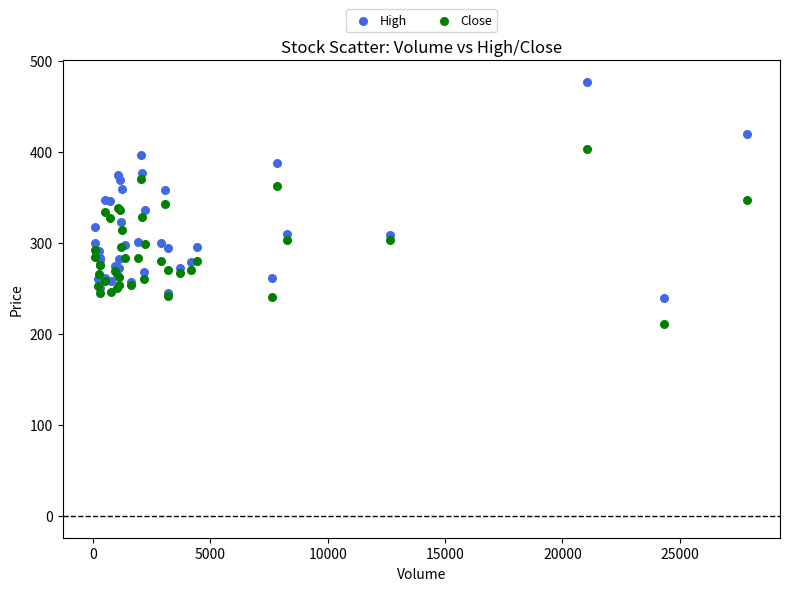

What is the X range (max minus min) for the scatter plot?

27805.0